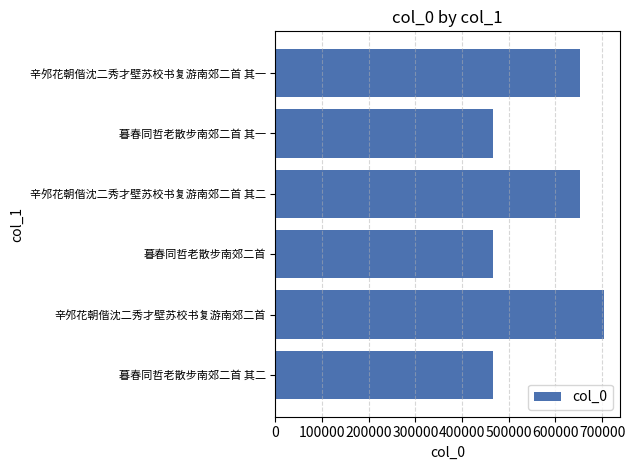

How many data points are less than 652937?

3